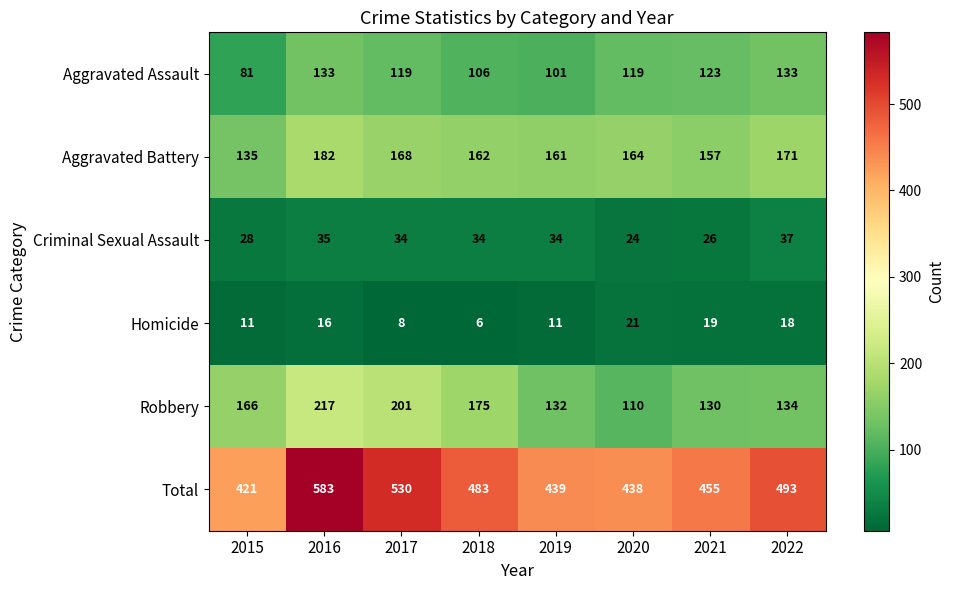

What is the total value across all series at 2021?

910